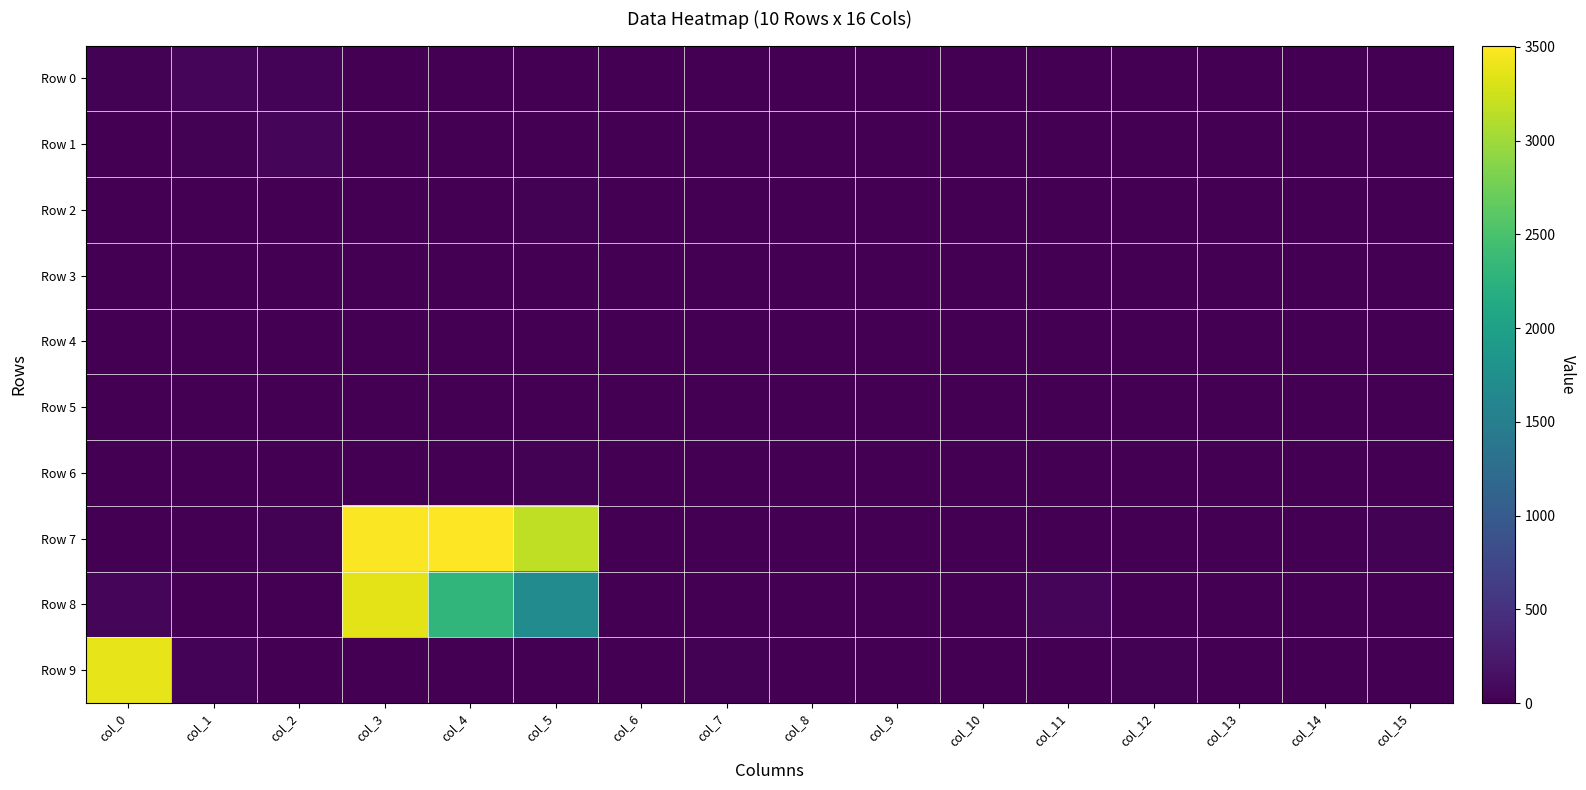

At which category is the sum across all series the highest?

col_3